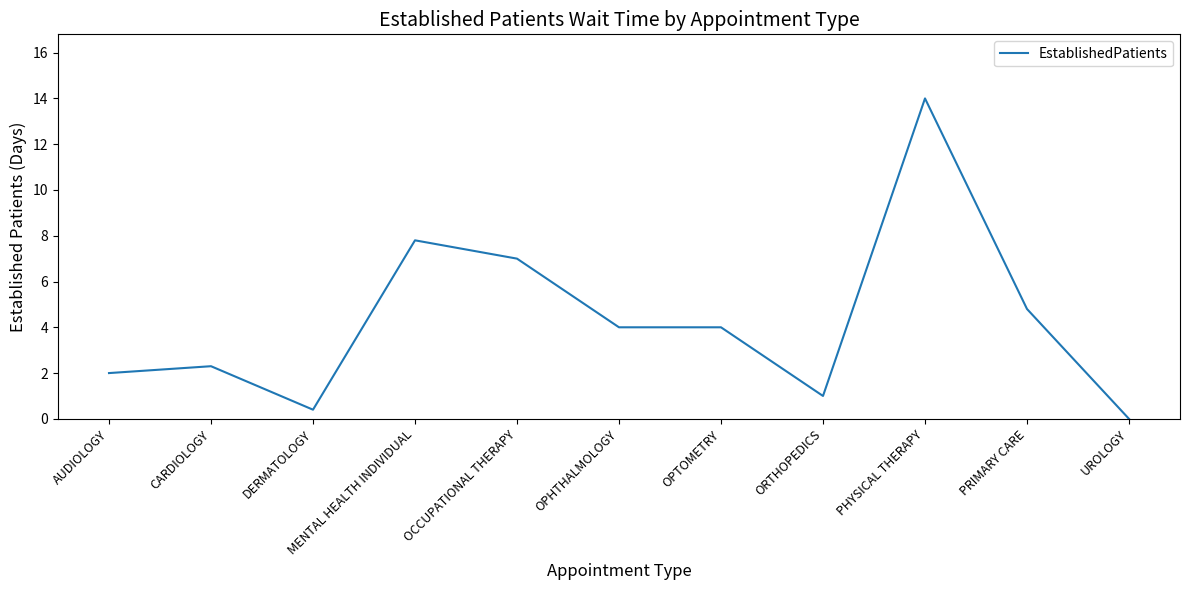

The chart shows a value of 8.2 at UROLOGY. True or false?

False